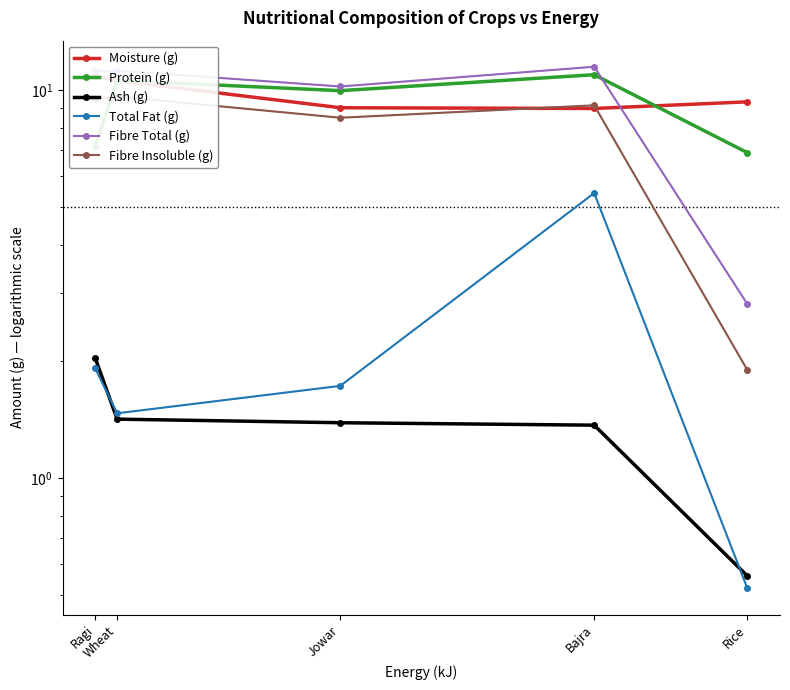

Where does the Total Fat (g) series first go above 1?

Ragi